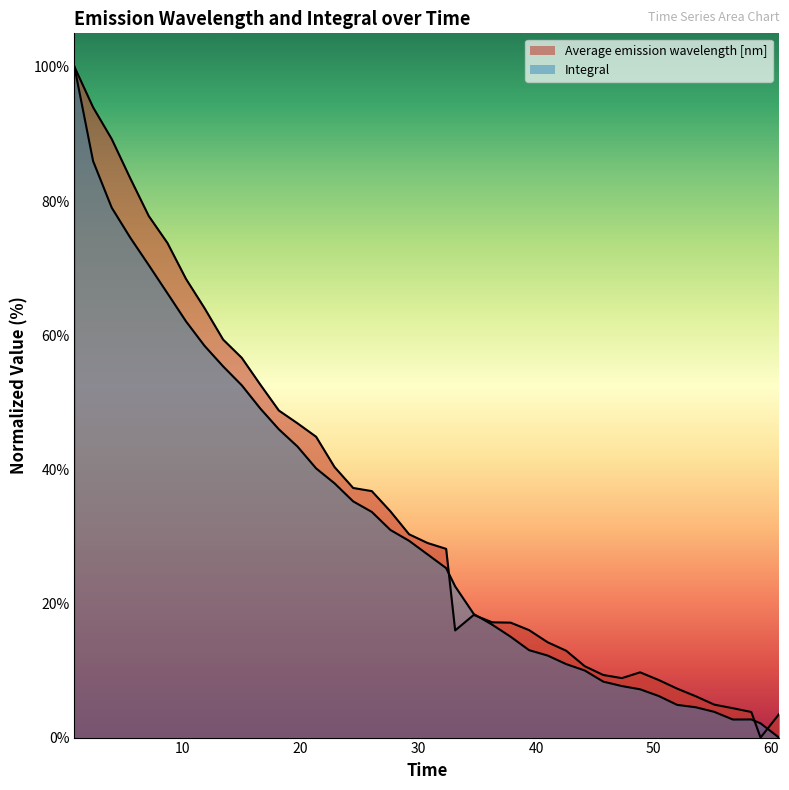

After their last crossing, which series has the higher values: Integral or Average emission wavelength [nm]?

Average emission wavelength [nm]